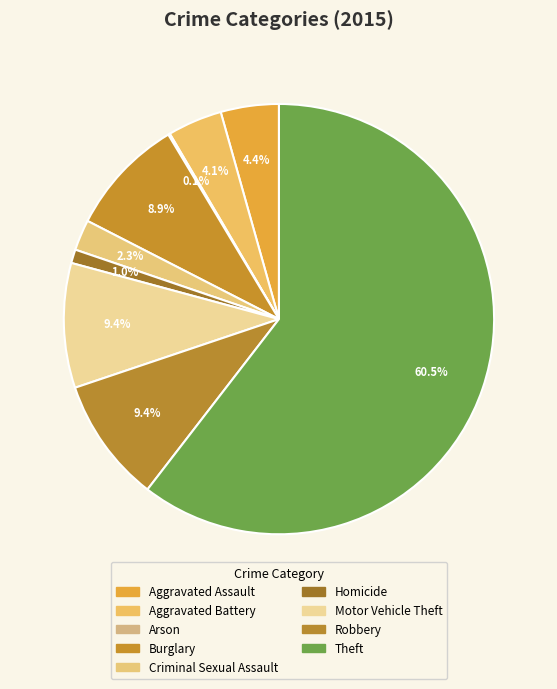

Rank the categories by value from lowest to highest.

Arson, Homicide, Criminal Sexual Assault, Aggravated Battery, Aggravated Assault, Burglary, Motor Vehicle Theft, Robbery, Theft